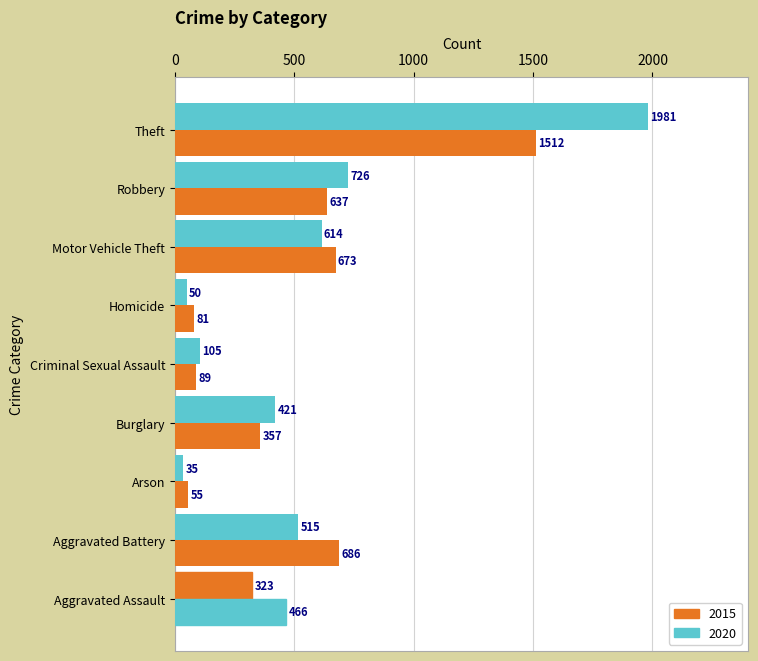

What is the highest value of the 2015 series?

1981